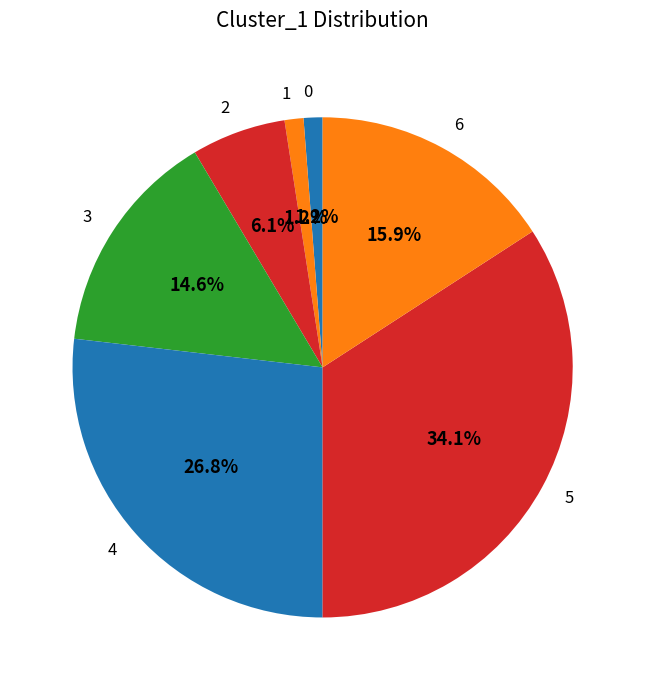

Count the number of slices in the pie.

7